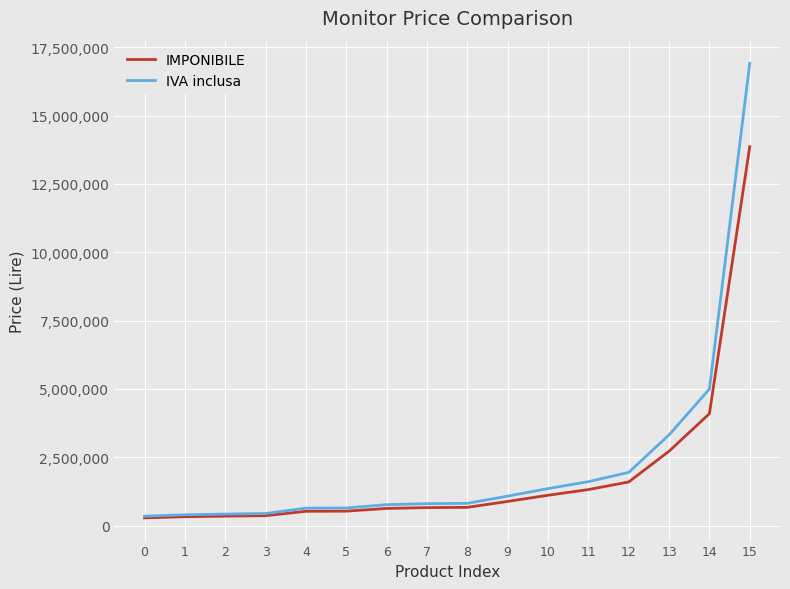

How many lines are shown in the chart?

2